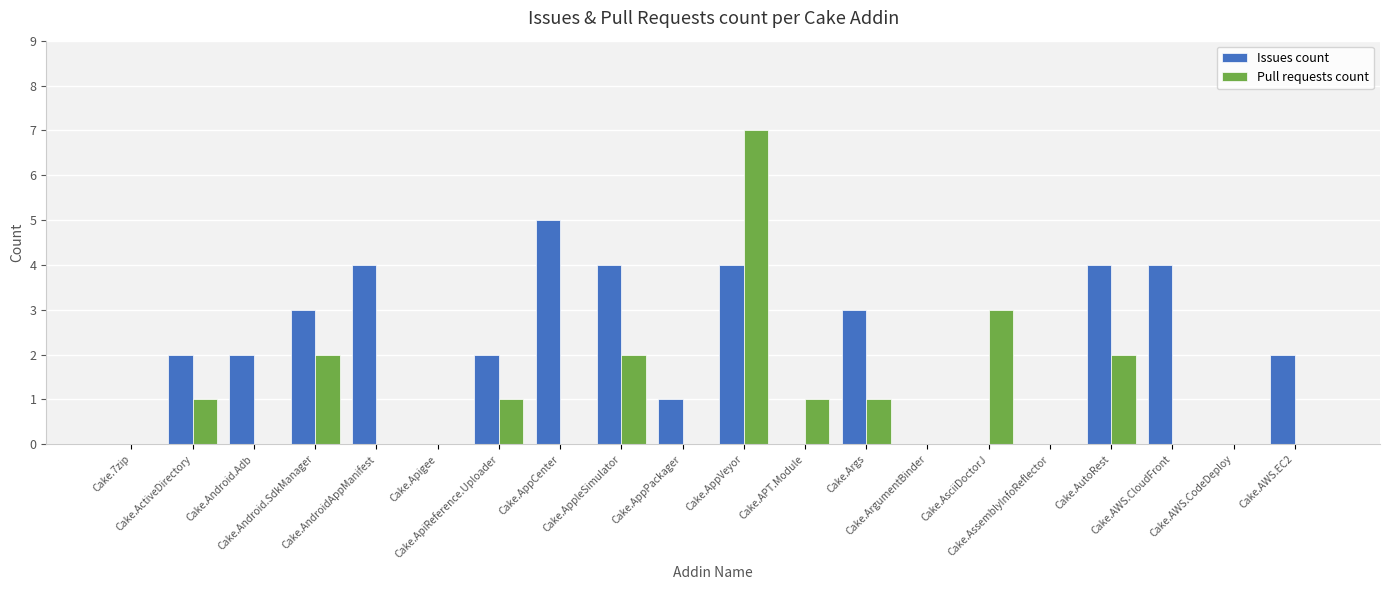

How many distinct data groups are displayed?

2